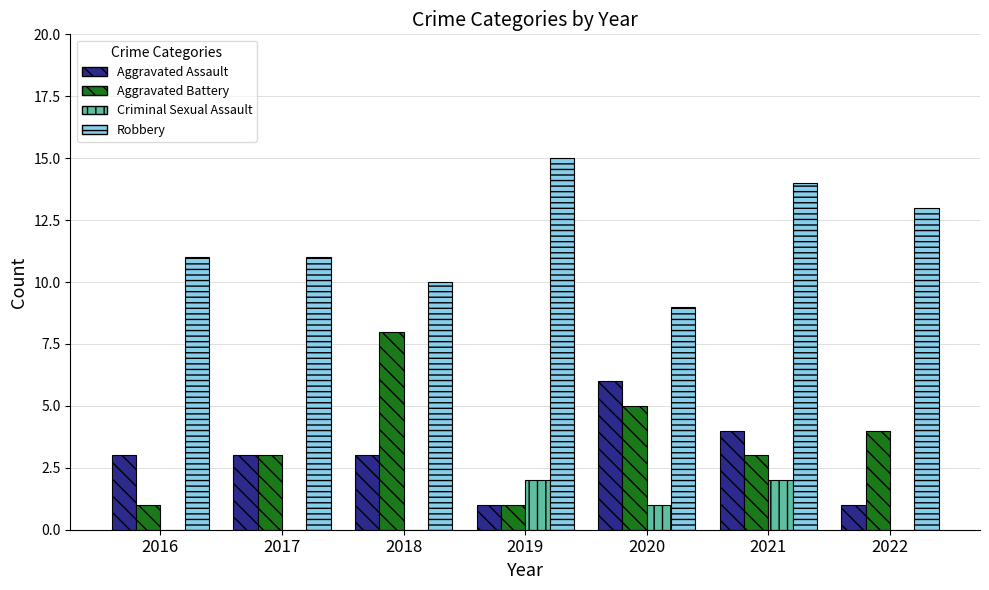

What is the sum of all Aggravated Battery values?

25